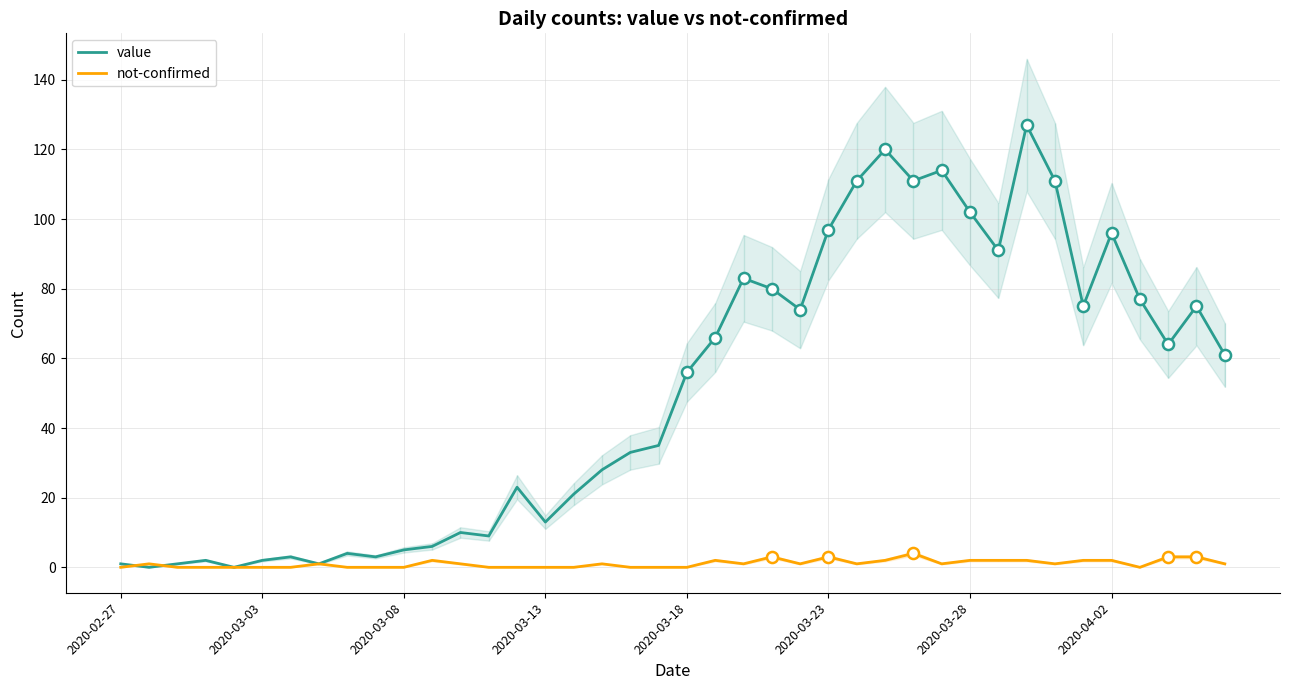

Reading right to left, what are all the values shown in this chart?

value: 61	75	64	77	96	75	111	127	91	102	114	111	120	111	97	74	80	83	66	56	35	33	28	21	13	23	9	10	6	5	3	4	1	3	2	0	2	1	0	1
not-confirmed: 1	3	3	0	2	2	1	2	2	2	1	4	2	1	3	1	3	1	2	0	0	0	1	0	0	0	0	1	2	0	0	0	1	0	0	0	0	0	1	0